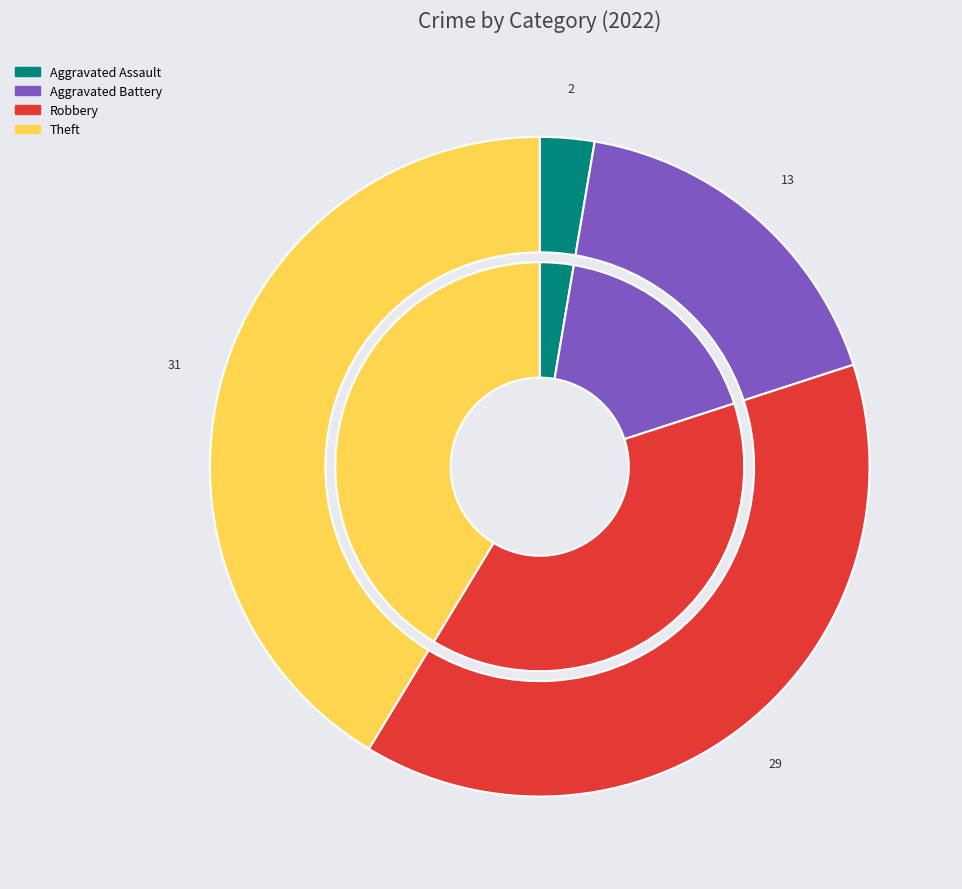

What percentage do Robbery and Aggravated Assault together represent?

41.3%